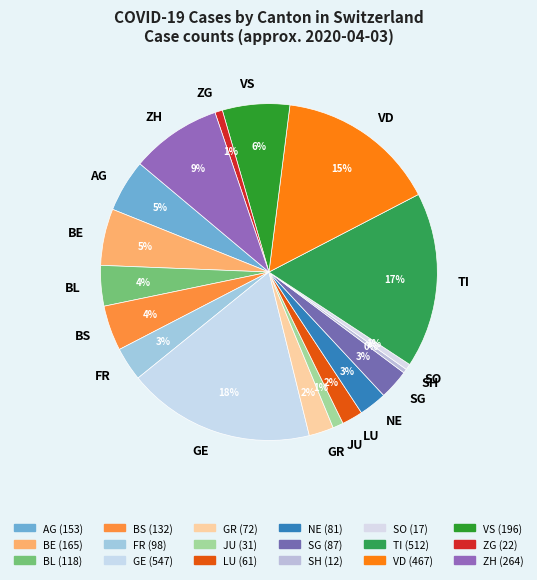

Is it true that JU is 11% of the pie?

False